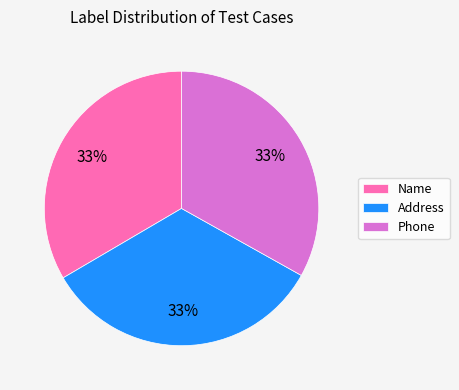

Approximately how many times larger is the value at Name compared to Phone?

1.0